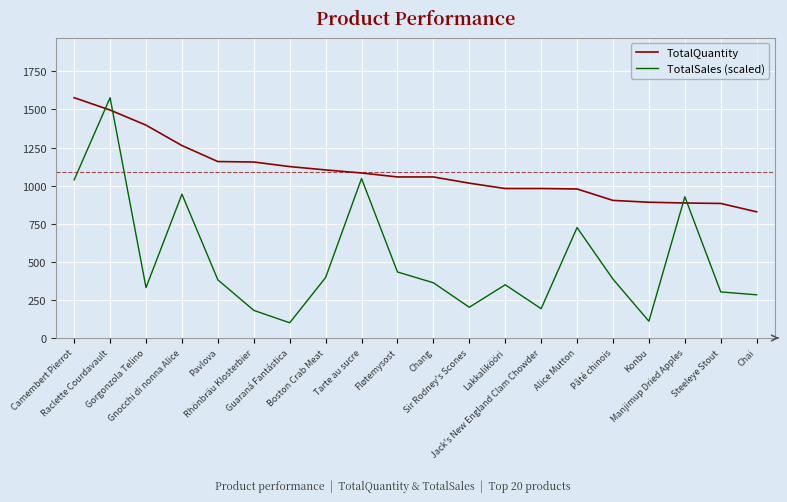

After their last crossing, which series has the higher values: TotalQuantity or TotalSales (scaled)?

TotalQuantity